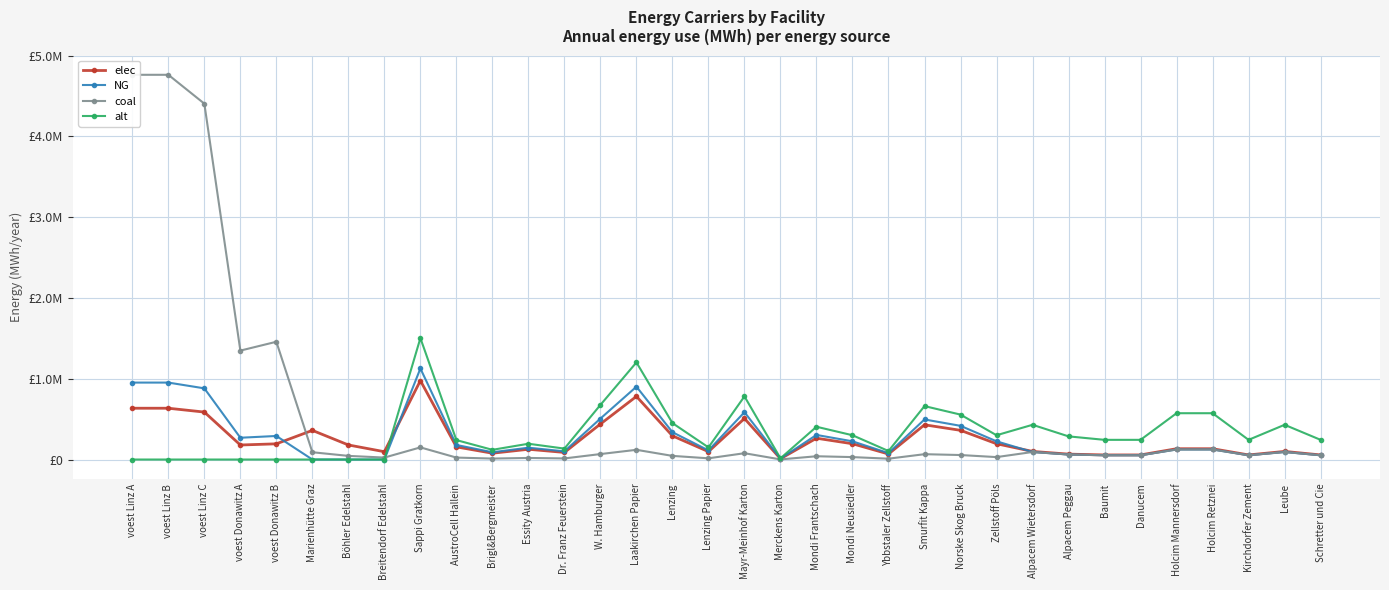

Between Böhler Edelstahl and Kirchdorfer Zement, which series saw the biggest shift?

alt